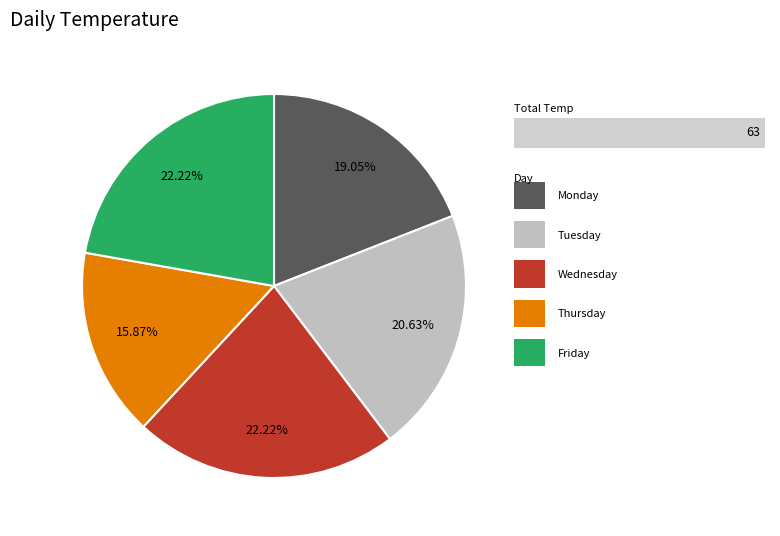

Is there any slice that represents more than half of the pie?

No